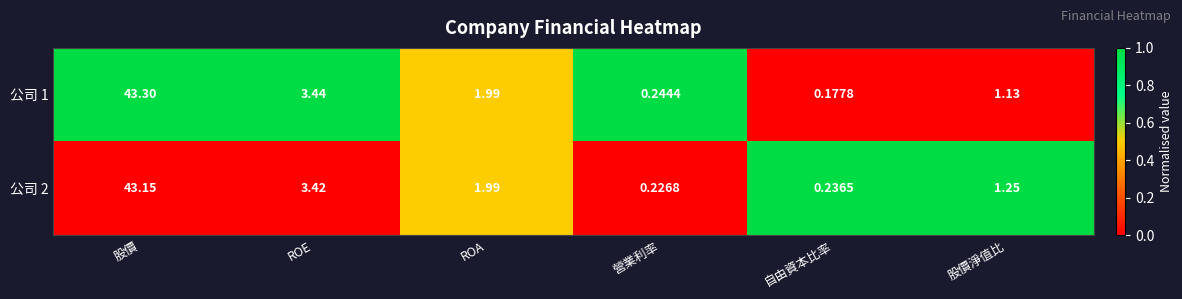

List the series in order of their peak value, highest first.

公司 1, 公司 2